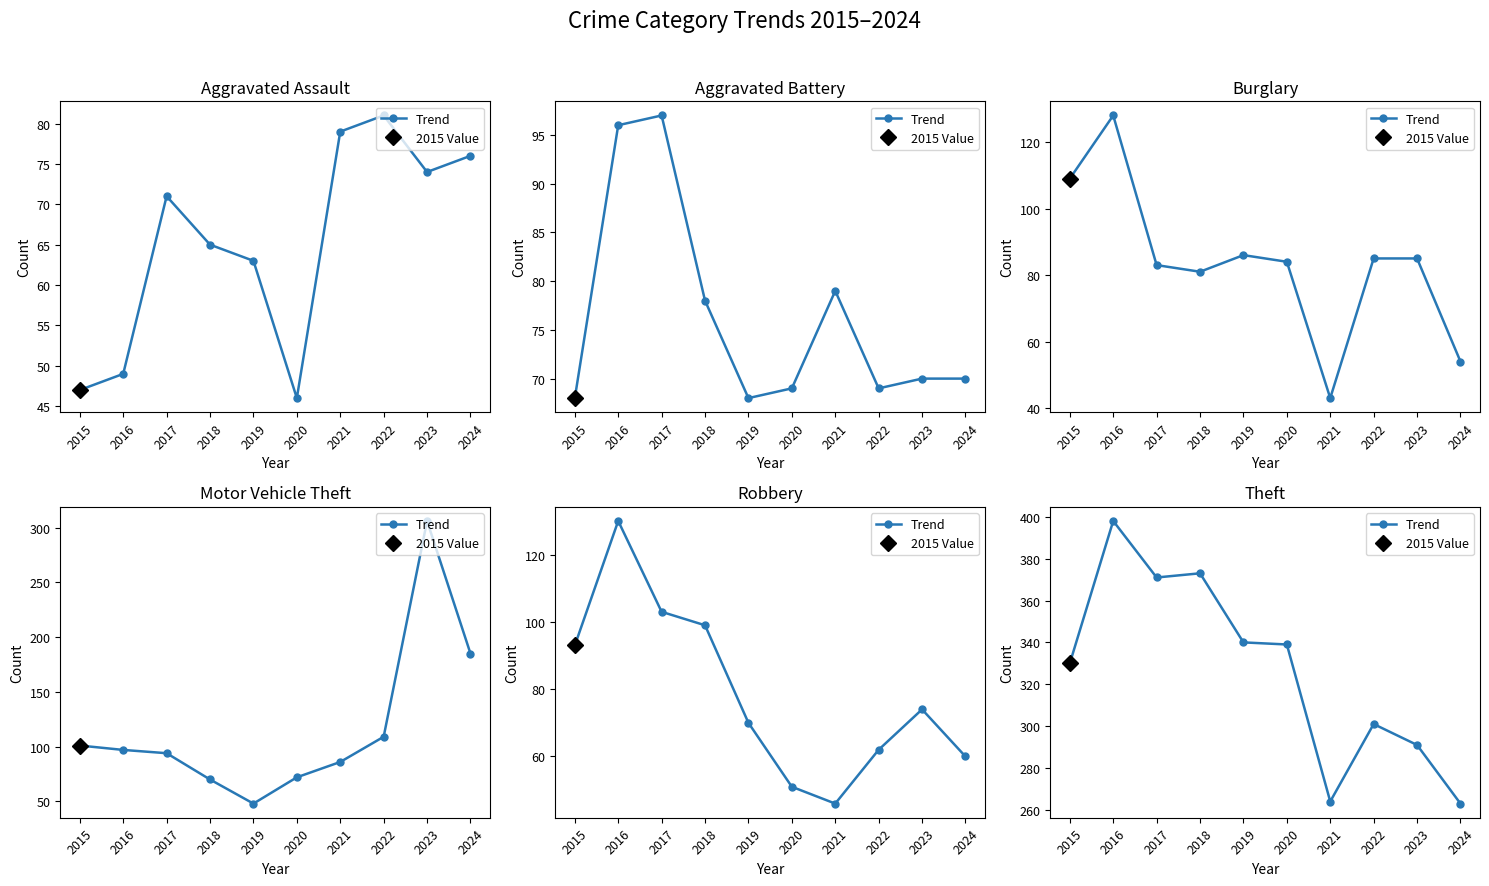

How many points are higher than both their immediate neighbors (excluding endpoints)?

3